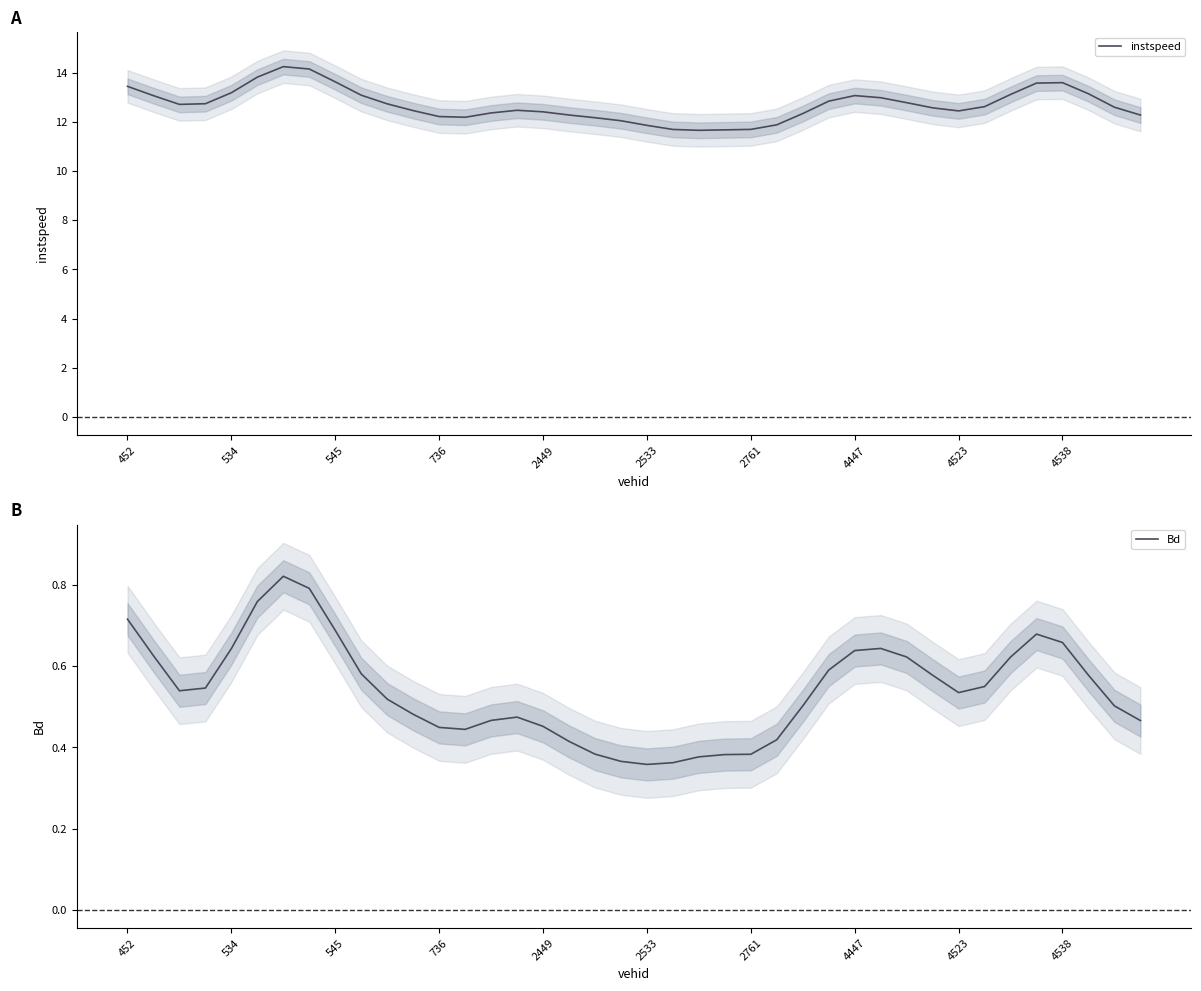

What is the difference between the maximum and minimum values in the Bd series?

0.5